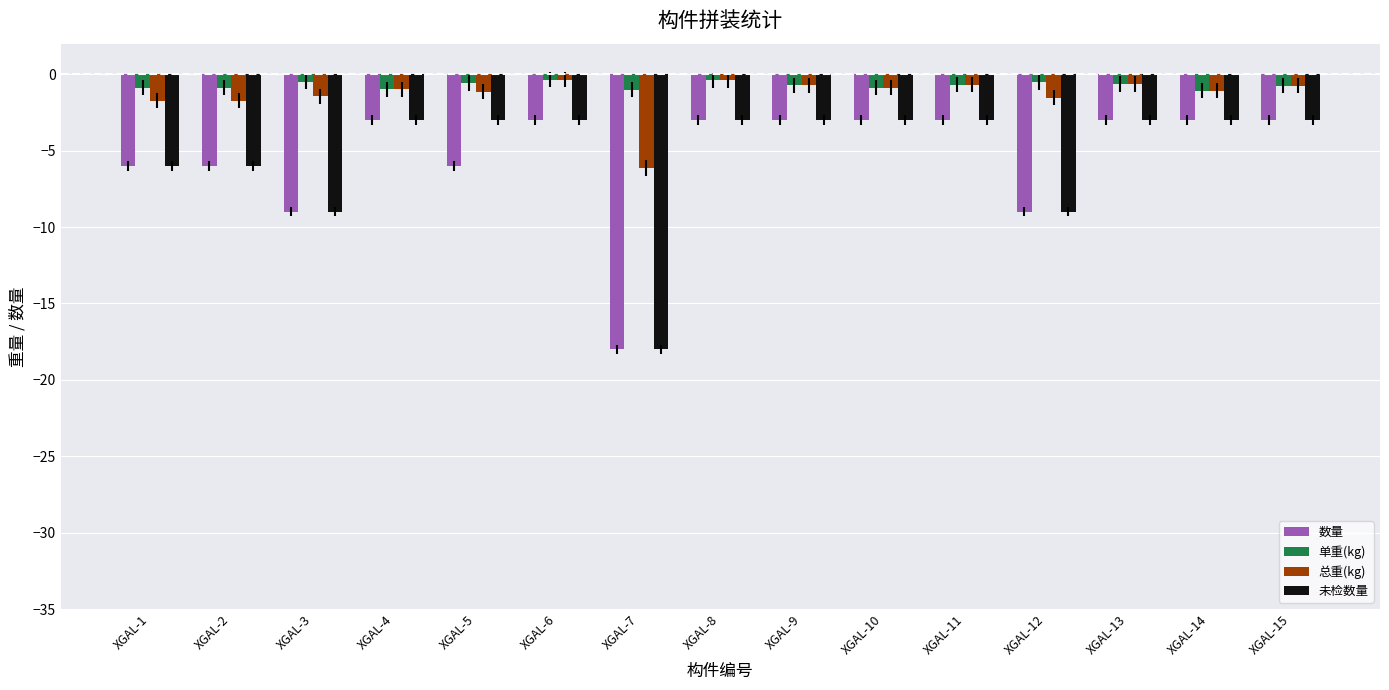

What is the difference between the 未检数量 values at XGAL-7 and XGAL-1?

12.0